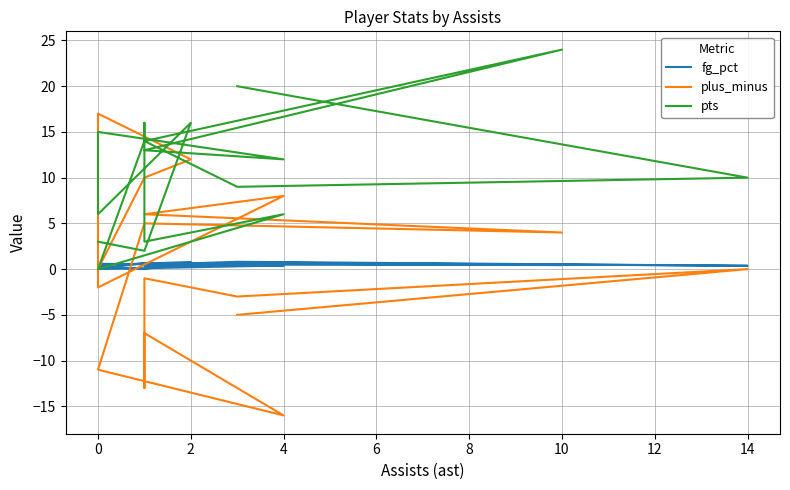

Between 10 and 0, which series saw the biggest shift?

pts